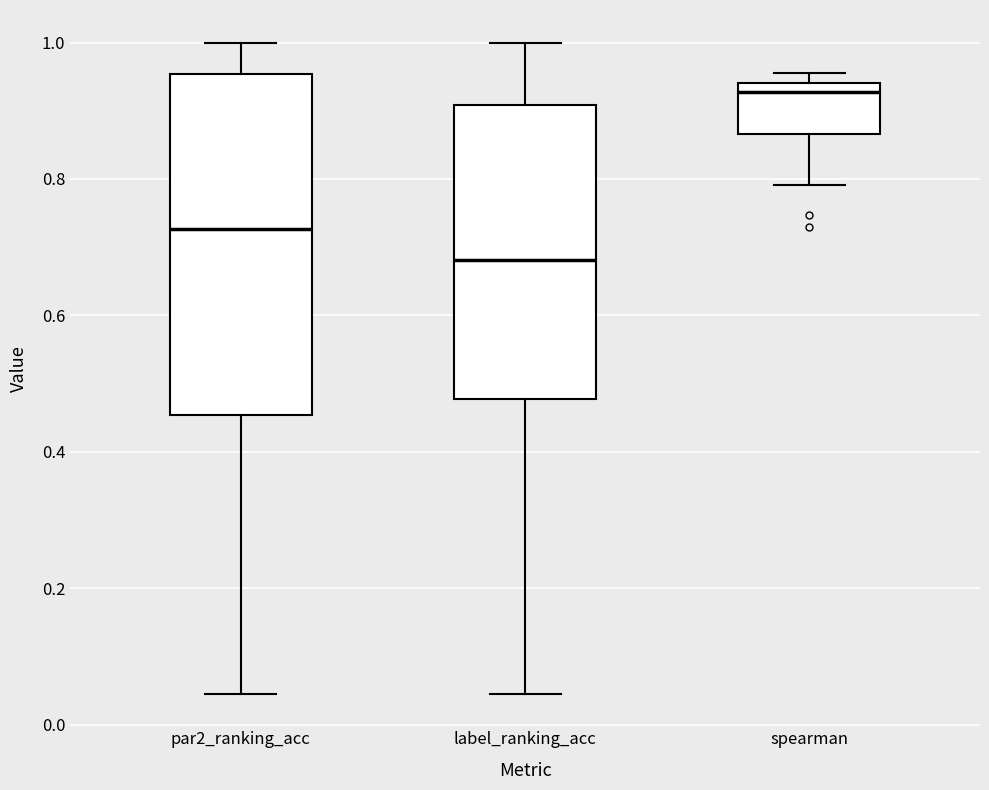

Reading left to right, read every box against the y-axis: the position of its median line, the range the box covers, and the ends of its whiskers. The values are not printed on the chart, so give them approximately, as read against the axis.

par2_ranking_acc: median 0.72, box 0.46 to 0.96, whiskers 0.04 to 1.00
label_ranking_acc: median 0.68, box 0.48 to 0.90, whiskers 0.04 to 1.00
spearman: median 0.92, box 0.86 to 0.94, whiskers 0.80 to 0.96